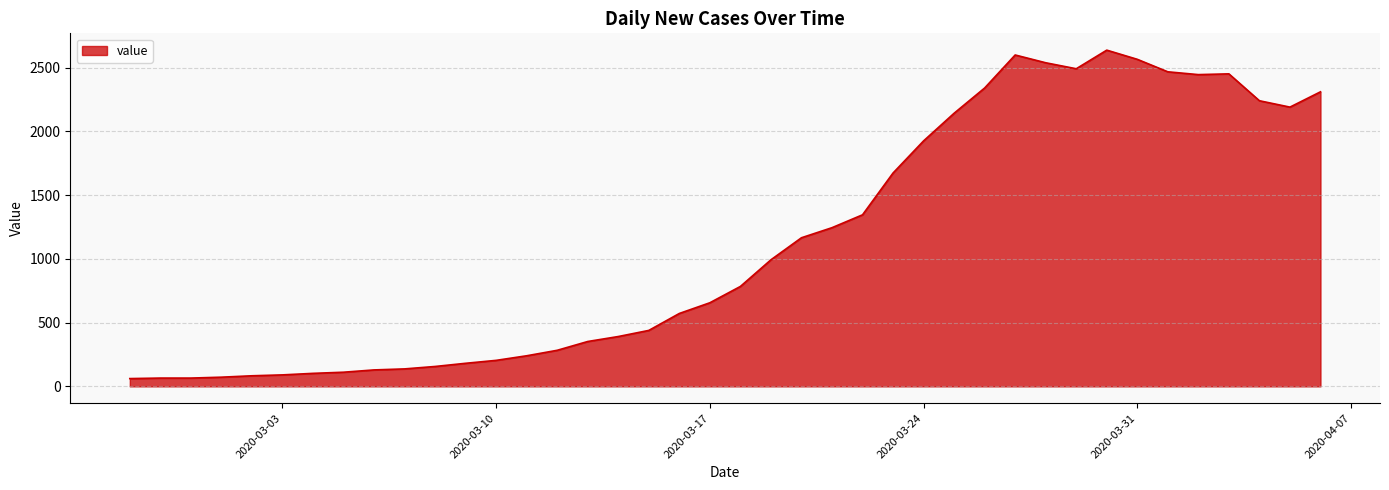

What is the difference between the maximum and minimum values?

2577